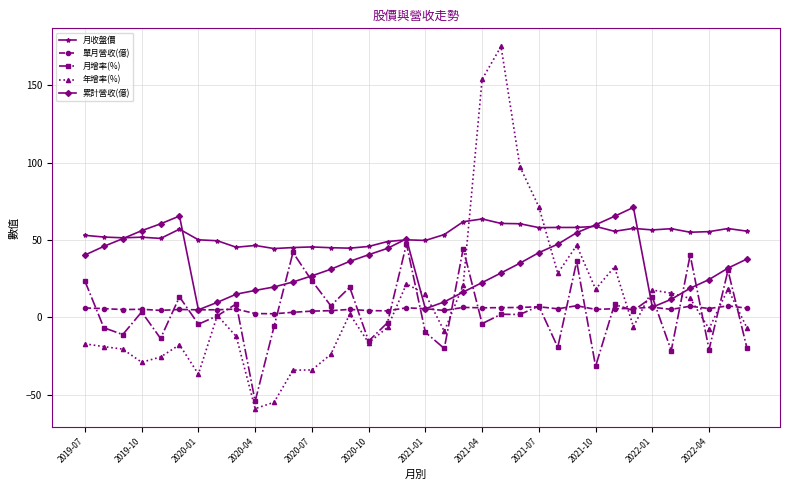

Which series has the largest range (max minus min)?

年增率(%)